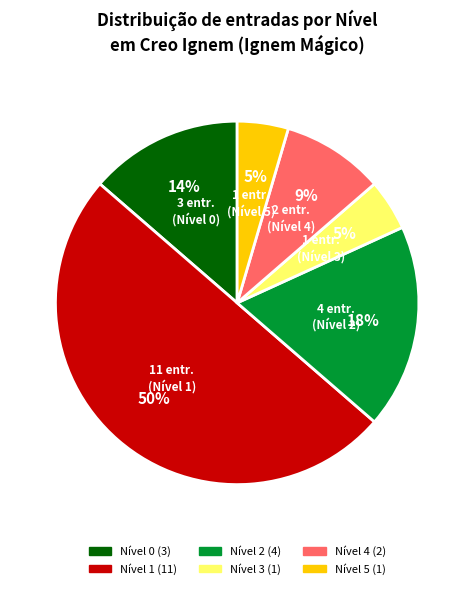

Is it true that Nível 1 (11) is 36% of the pie?

False